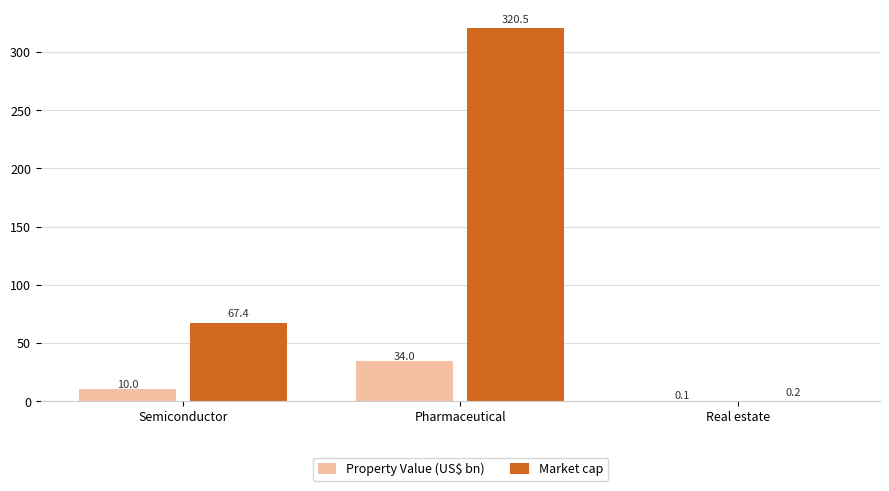

Between Semiconductor and Real estate, which series saw the biggest shift?

Market cap